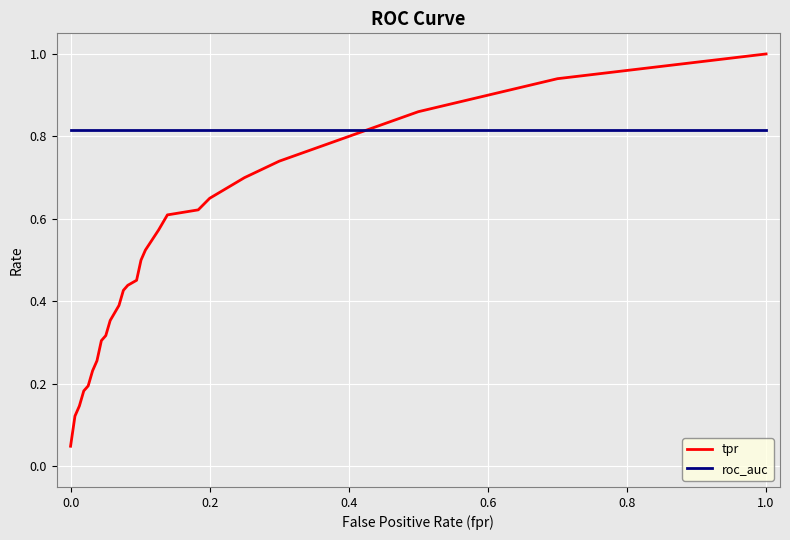

Does the chart display data point markers on the line(s)?

No